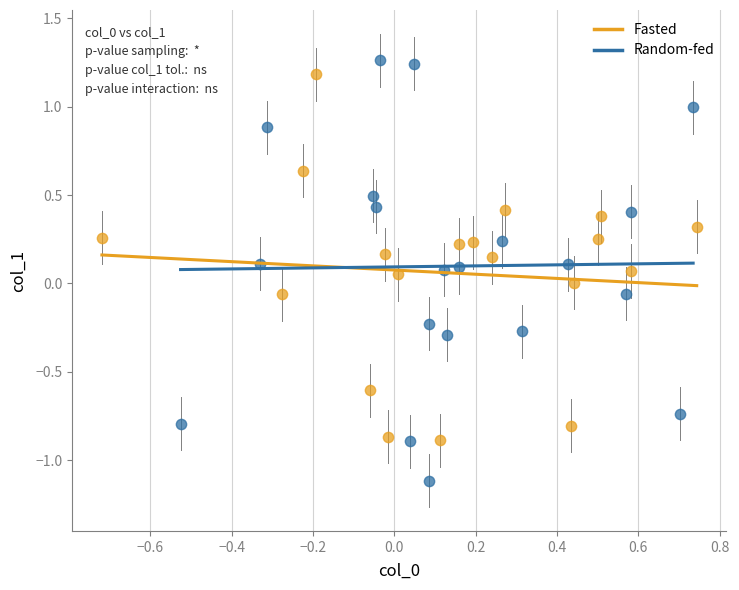

Which series contains the lowest Y value?

Random-fed